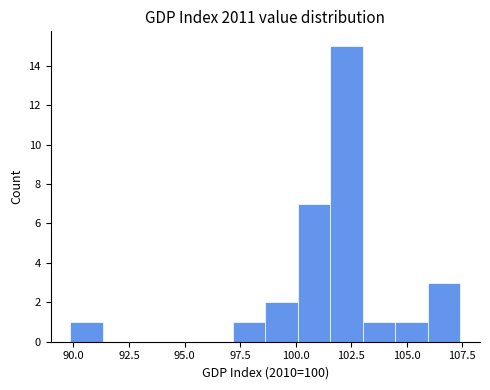

Around what value on the x-axis is the tallest bar? Give the approximate position of its centre, as read against the axis.

102.5